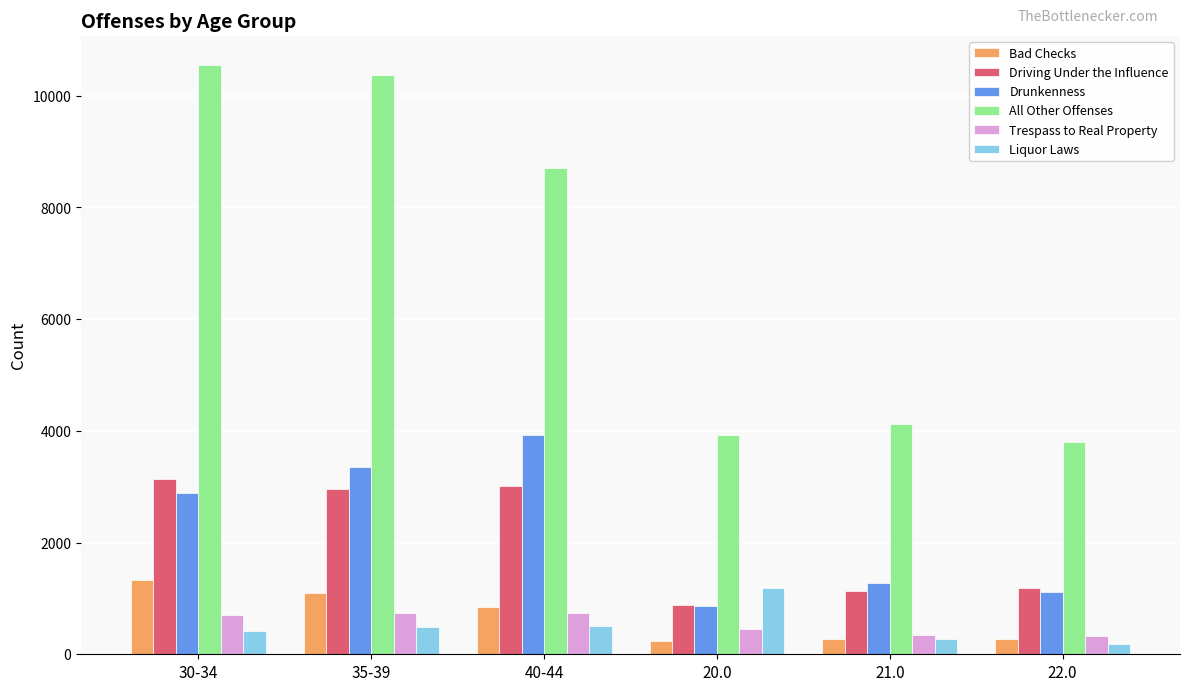

Is it true that Drunkenness equals 5172 at 35-39?

False